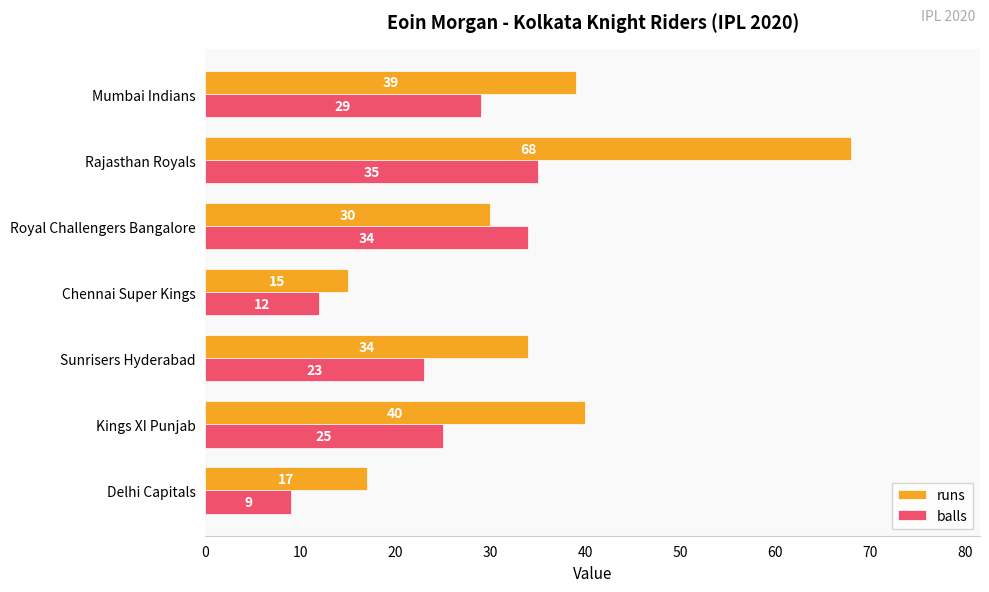

What is the sum of all runs values?

243